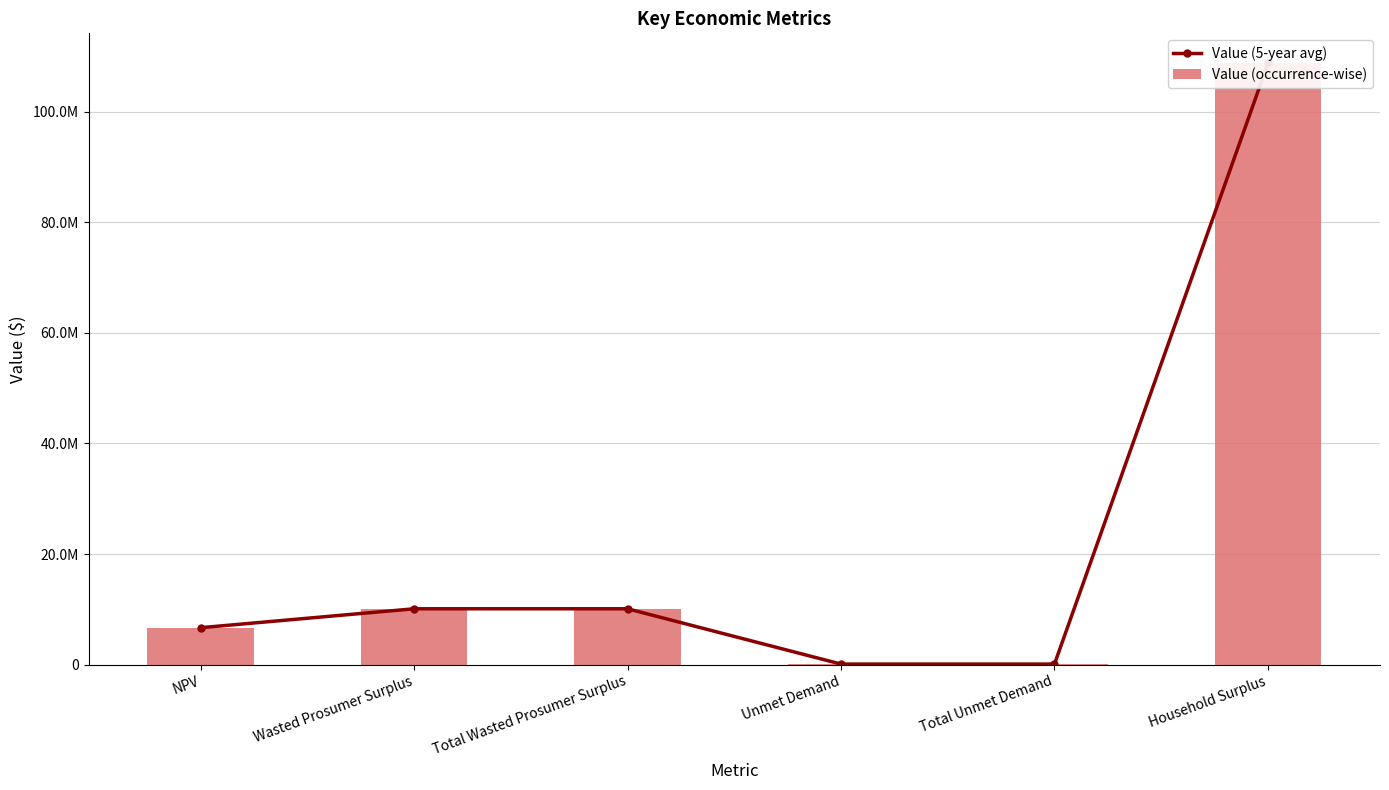

What is the label of the 3rd bar from the left?

Total Wasted Prosumer Surplus